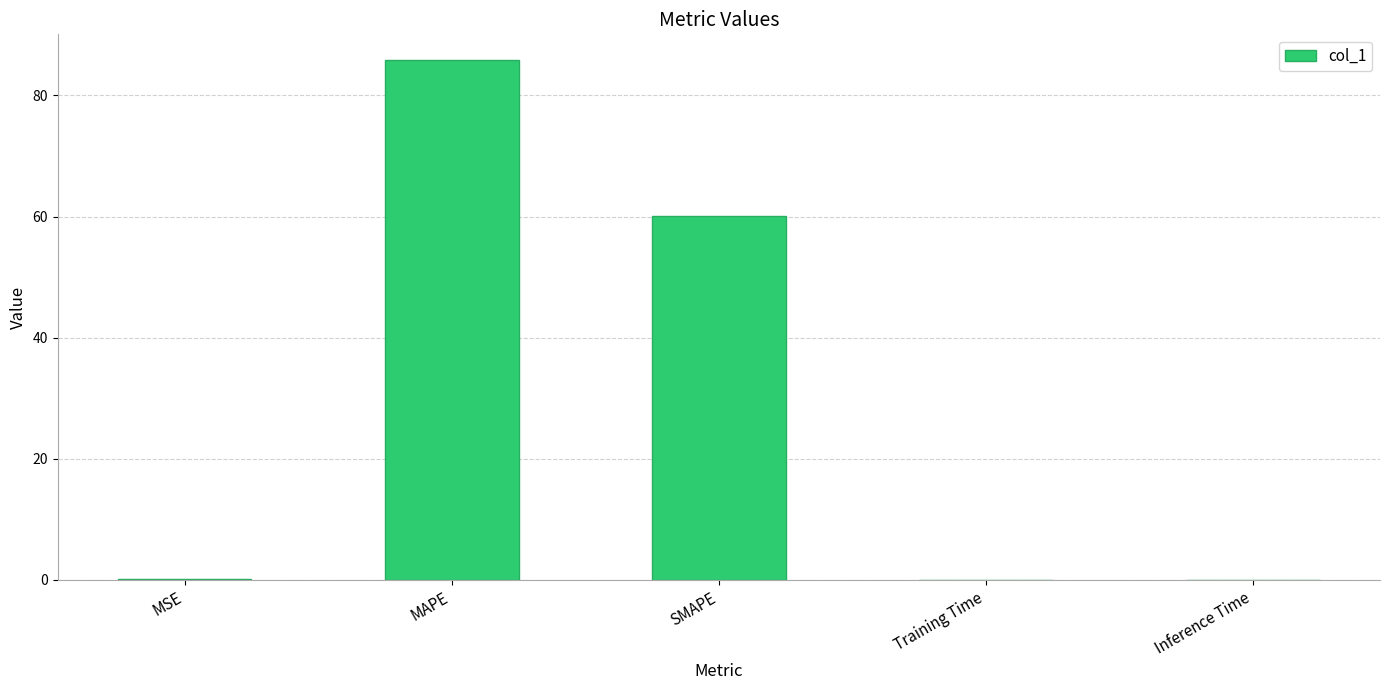

What is the average value?

29.2